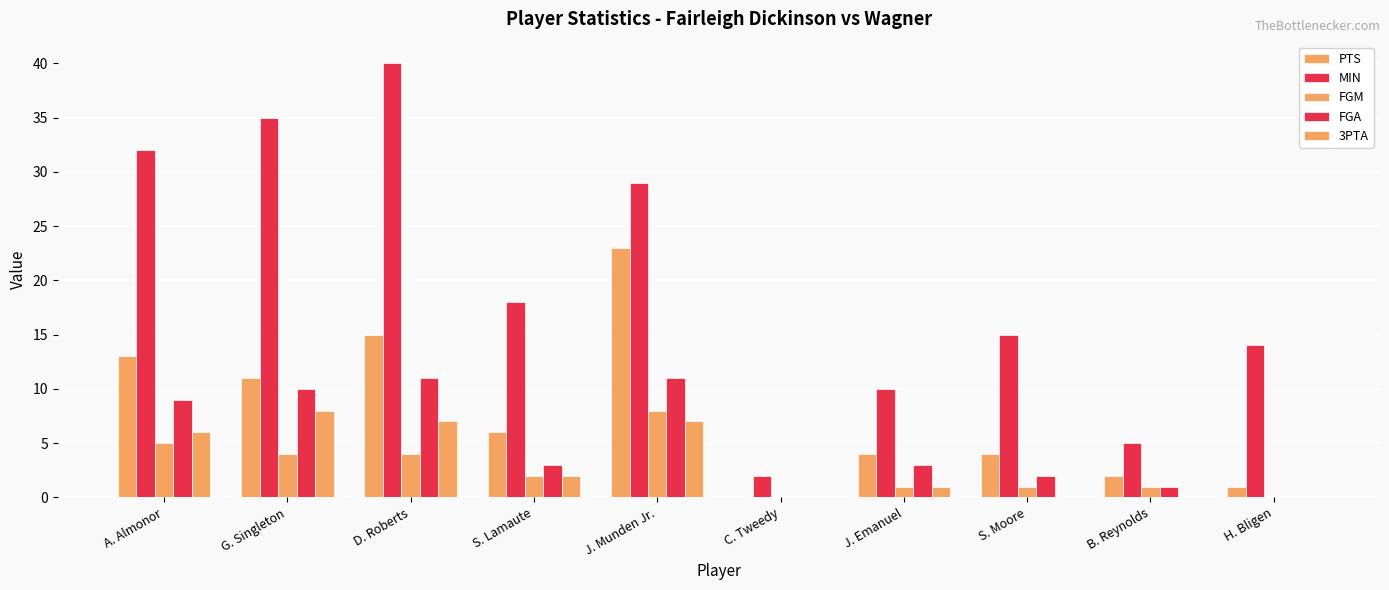

How many data points does each series have?

10